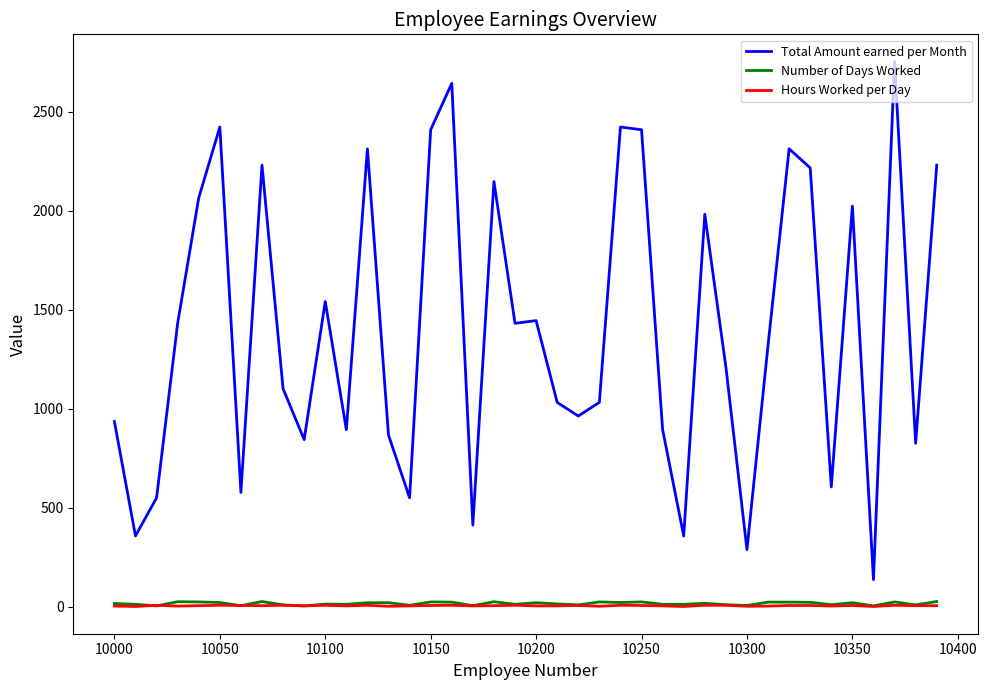

Which series has the widest spread of values?

Total Amount earned per Month